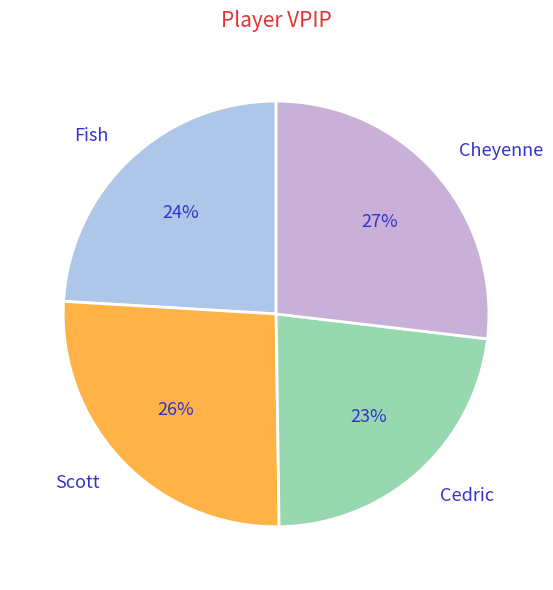

To the nearest percent, what portion does Scott represent?

26%